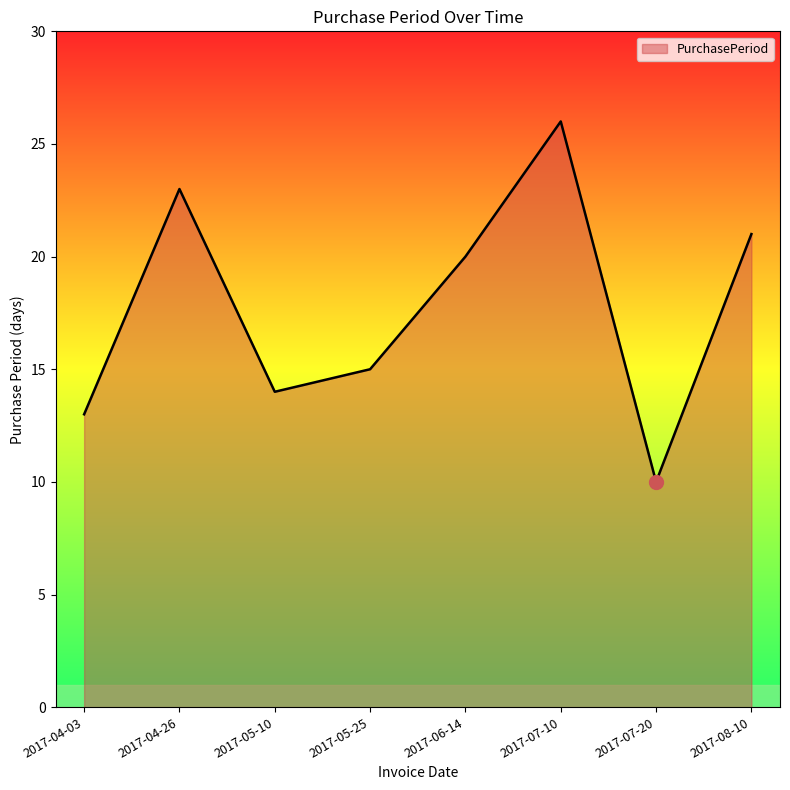

Which category has the highest value across all series?

2017-07-10